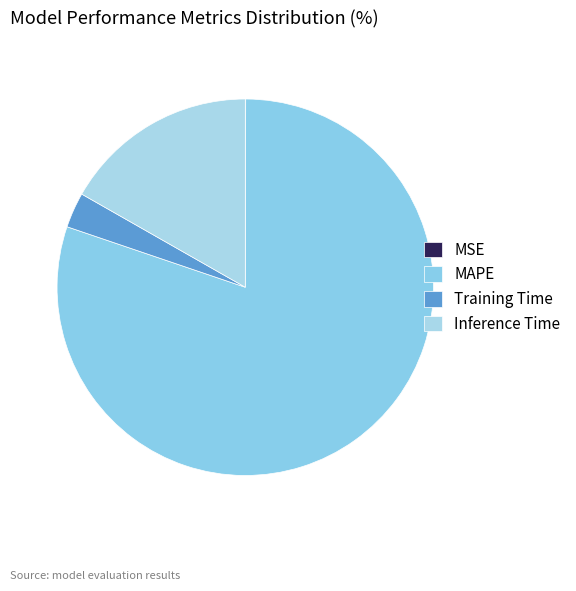

Does MAPE represent more than half of the total?

Yes